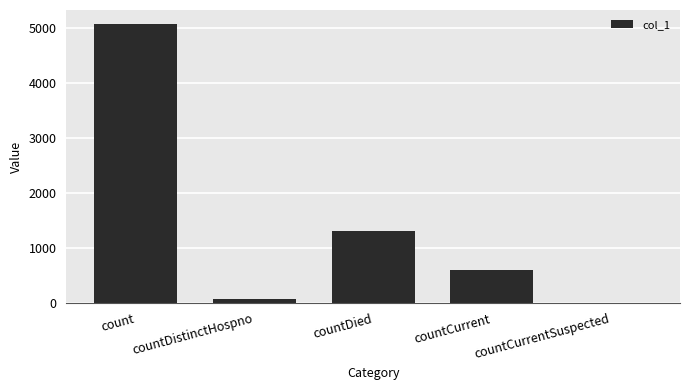

What is the change in value from count to countDied?

-3757